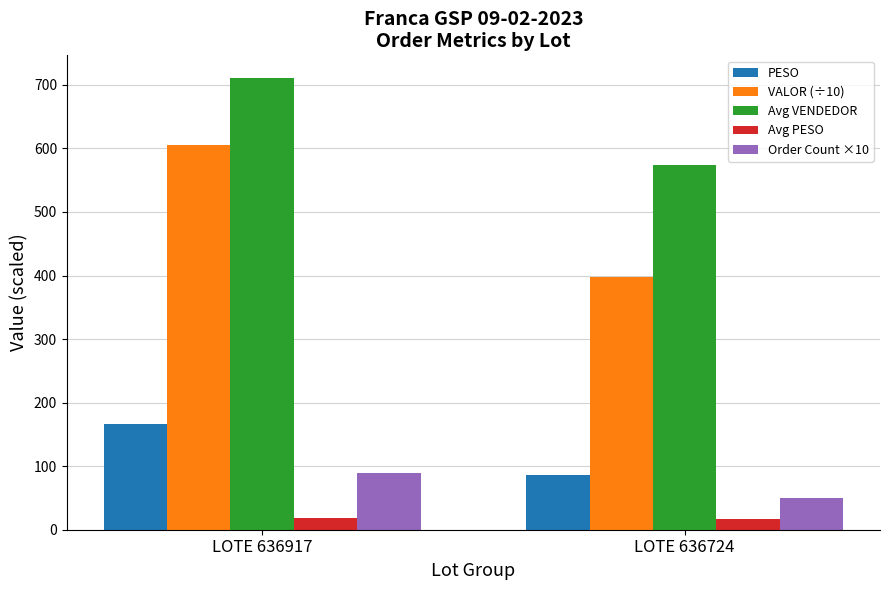

Which series has the widest spread of values?

VALOR (÷10)